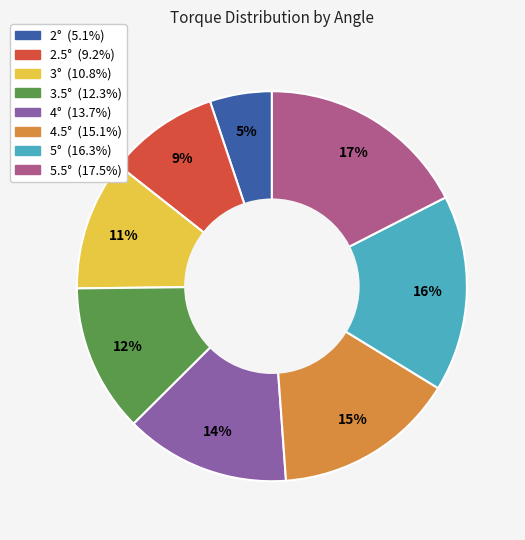

Do 3.5° and 4.5° together represent more than half of the pie?

No